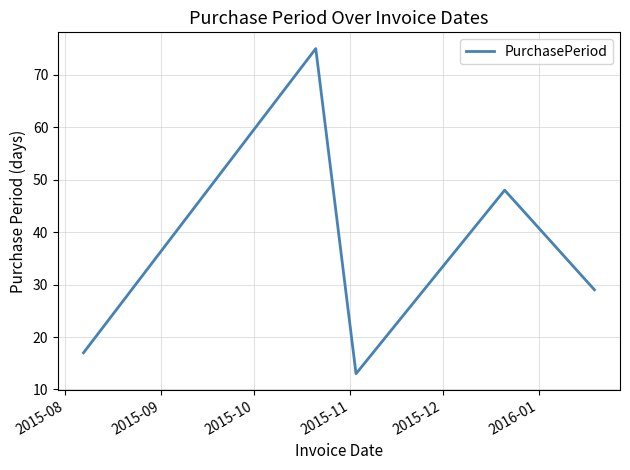

What is the sum of all values?

182